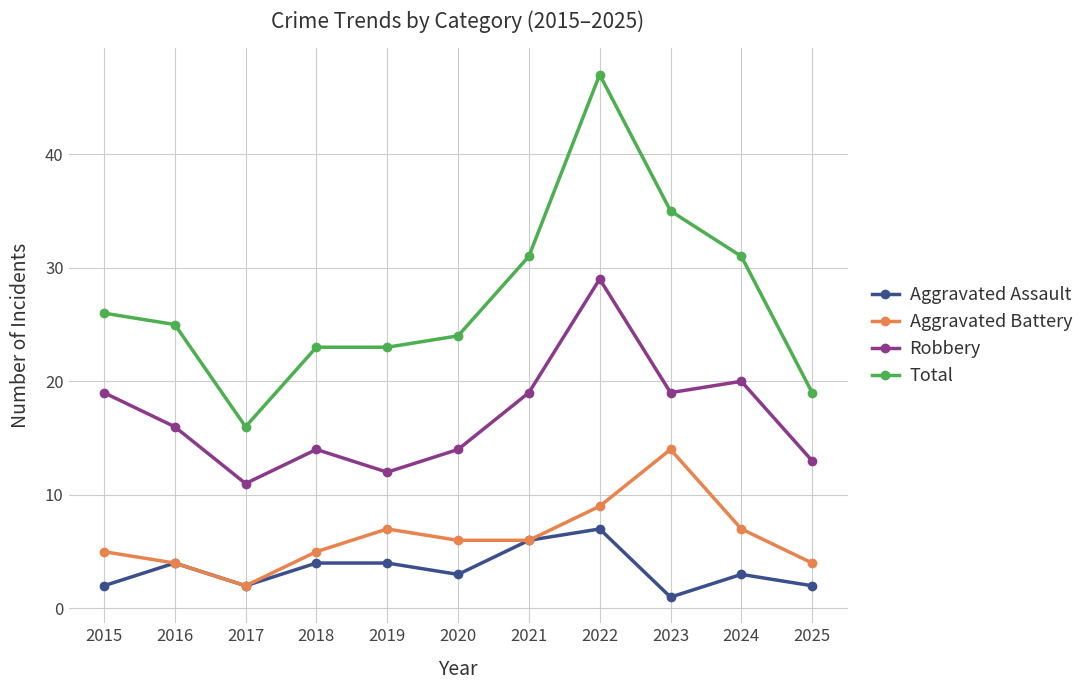

What is the sum of the Robbery values at 2022 and 2015?

48